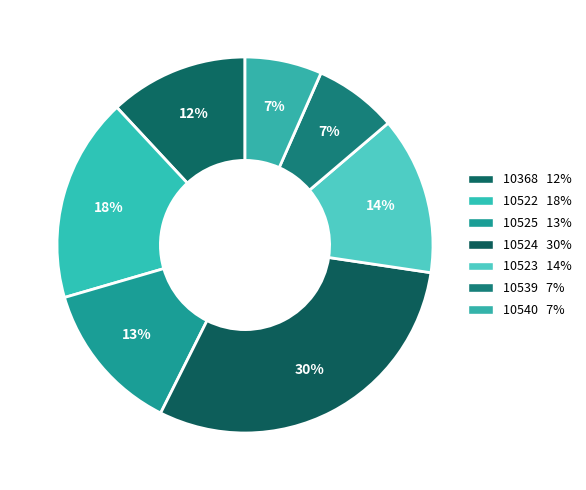

How many slices are in this pie chart?

7